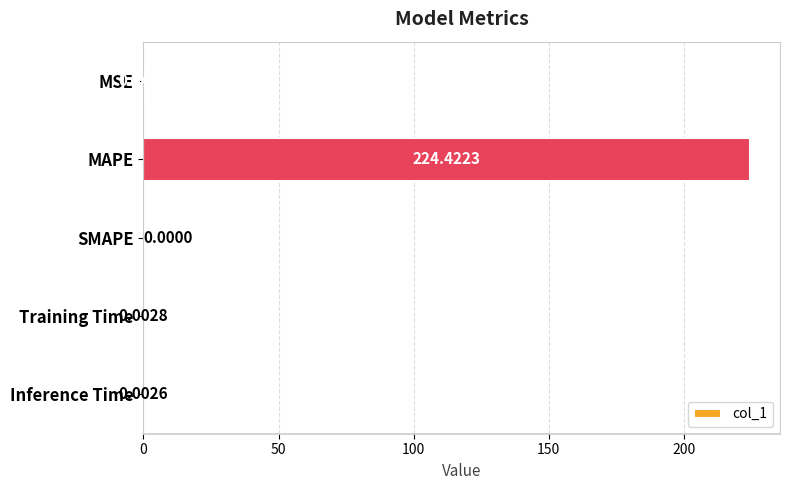

What is the sum of all values?

224.5